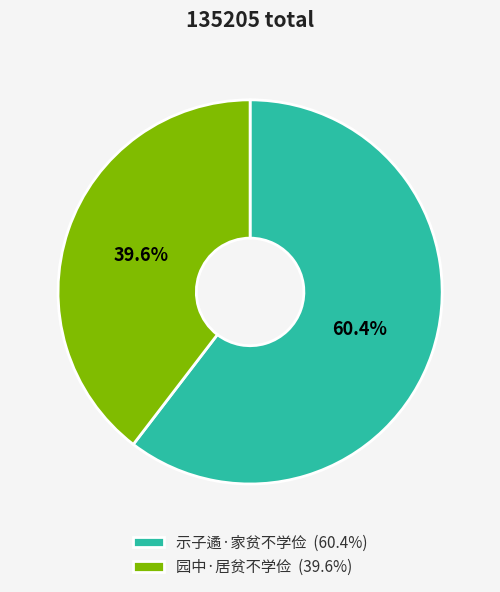

Rank the categories by value from lowest to highest.

园中·居贫不学俭, 示子遹·家贫不学俭